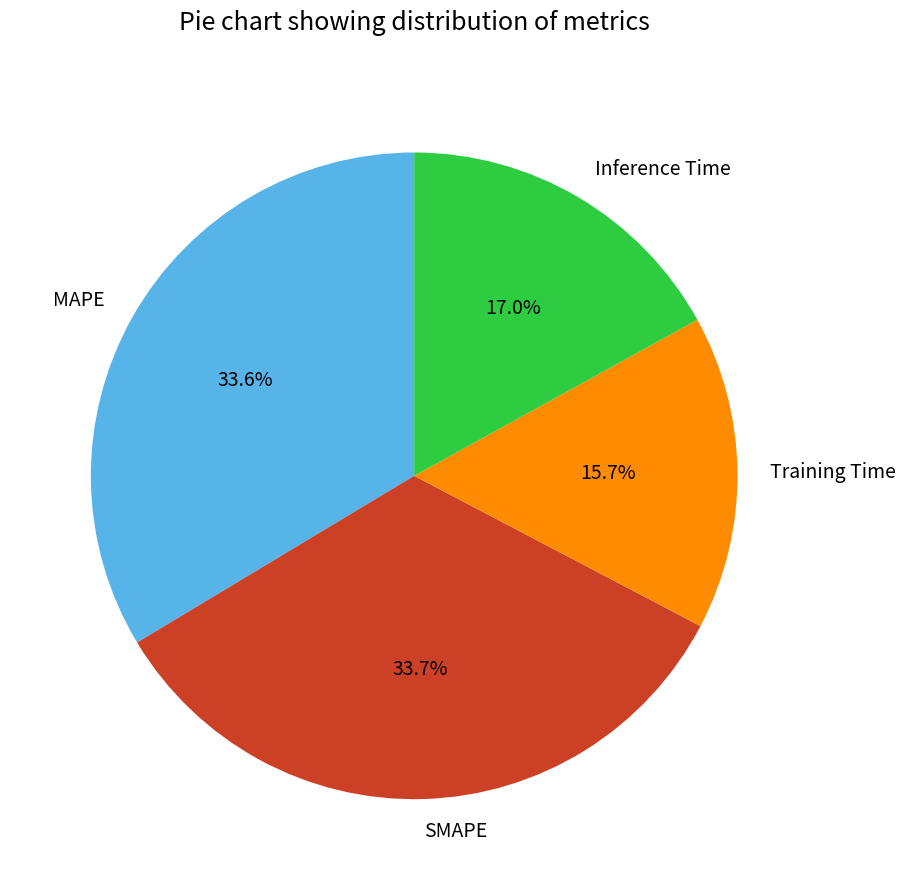

Do Inference Time and SMAPE together represent more than half of the pie?

Yes